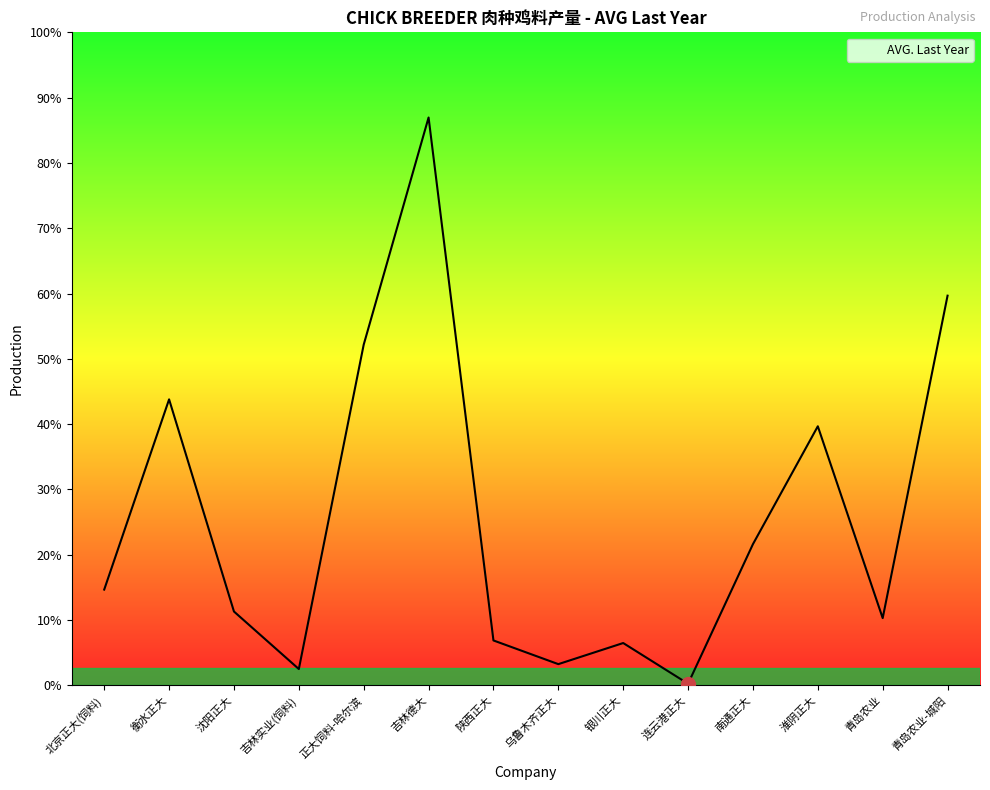

Which category has the lowest value across all series?

连云港正大